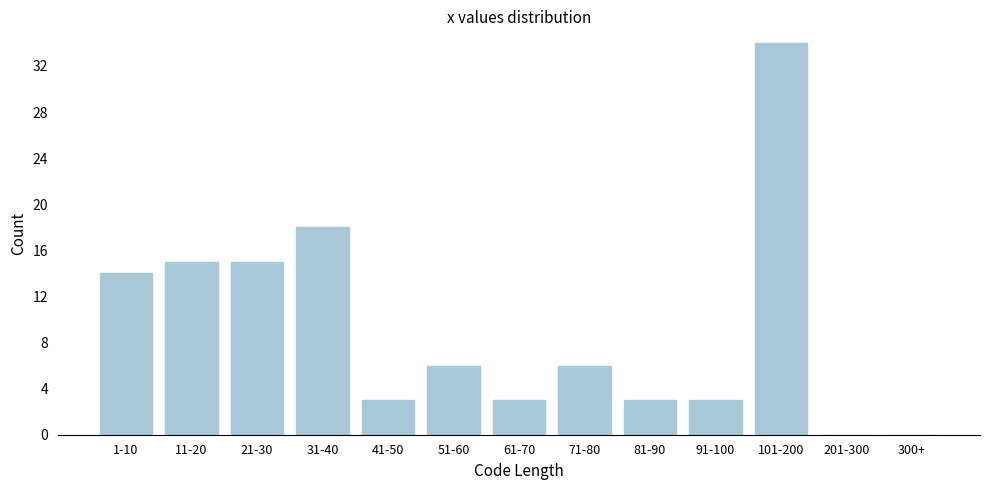

Reading left to right, what are all the values shown in this chart?

1-10=14	11-20=15	21-30=15	31-40=18	41-50=3	51-60=6	61-70=3	71-80=6	81-90=3	91-100=3	101-200=34	201-300=0	300+=0